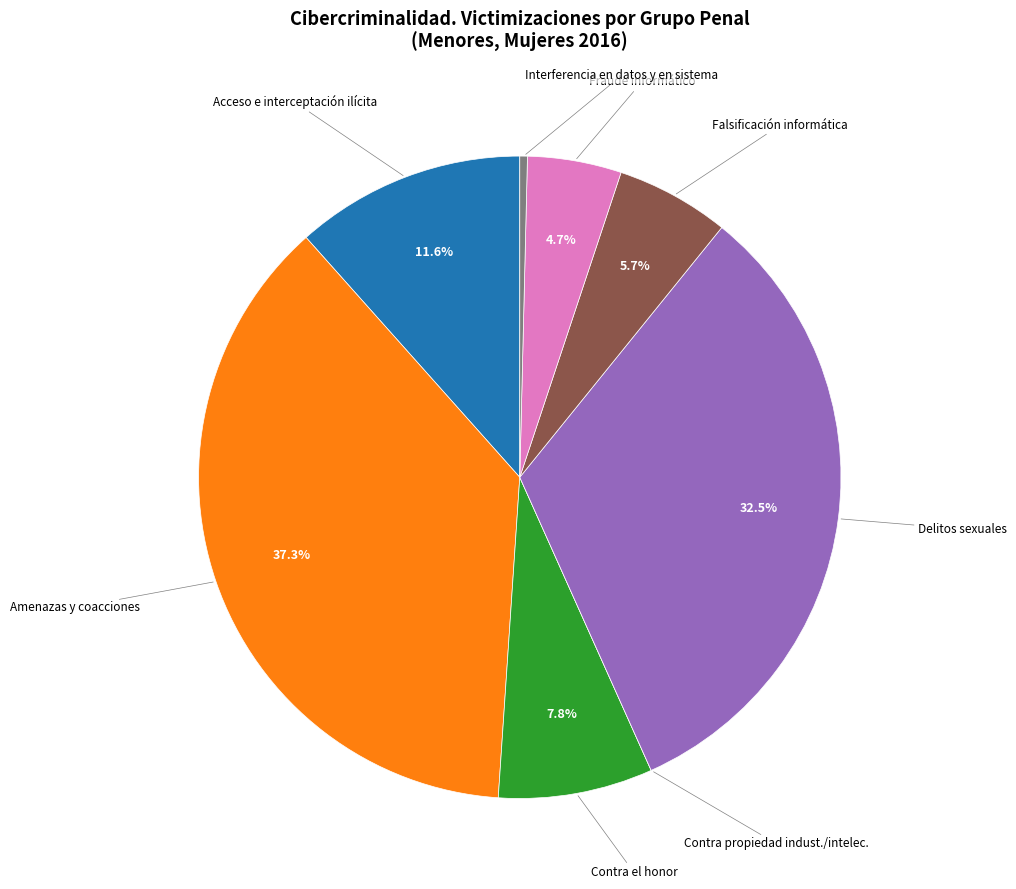

Combined, do Amenazas y coacciones and Delitos sexuales account for over 50%?

Yes